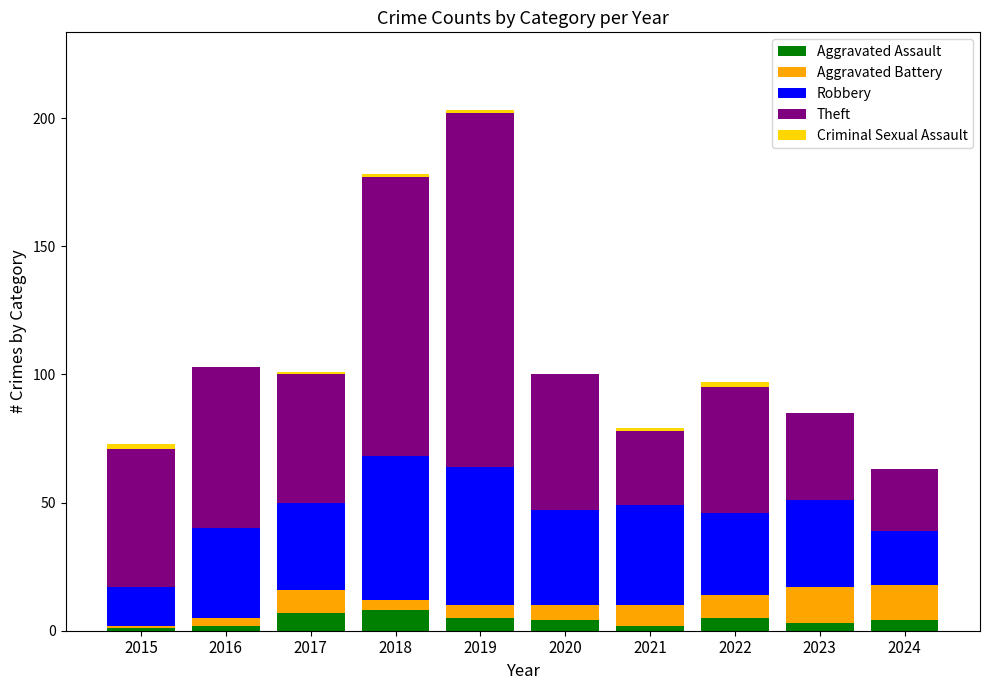

Are the bars horizontal?

No